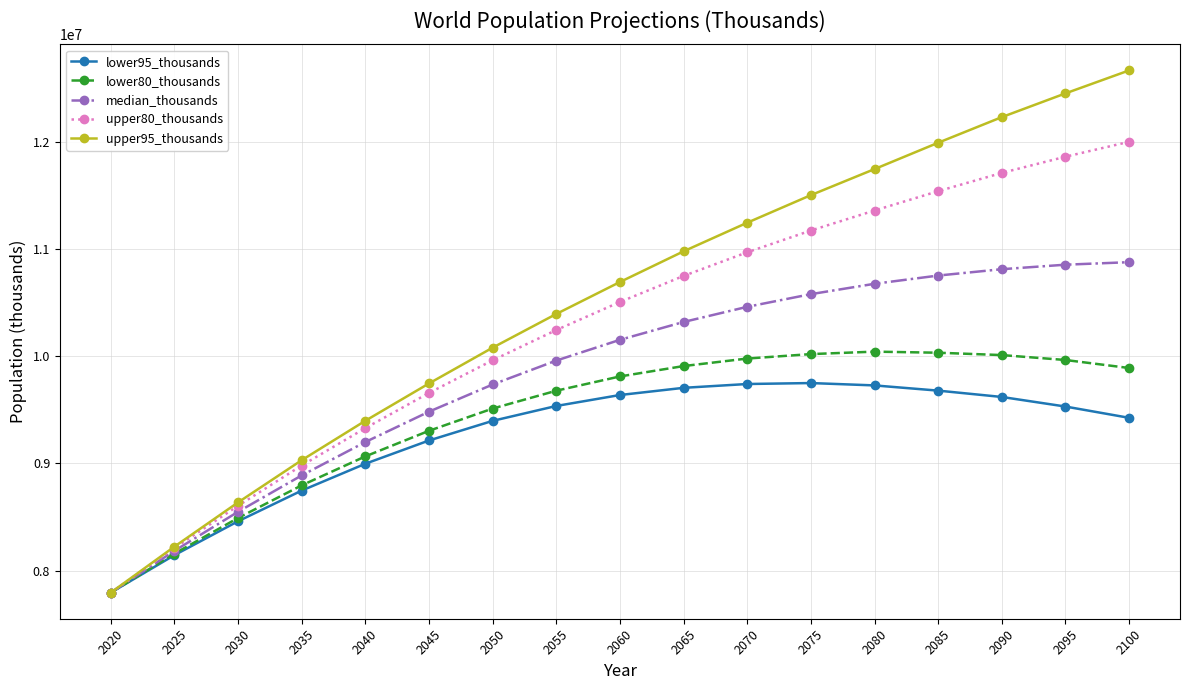

The value of upper95_thousands at 2095 is 3743501.8. True or false?

False